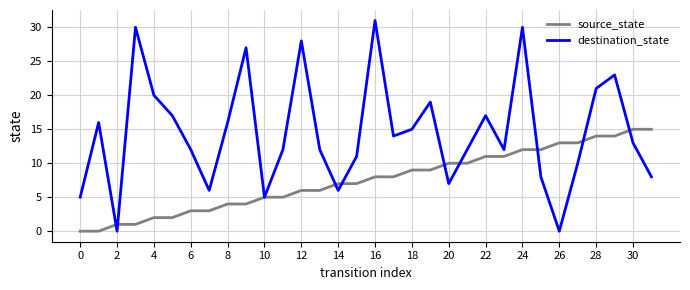

Rank the series by their average value, from highest to lowest.

destination_state, source_state